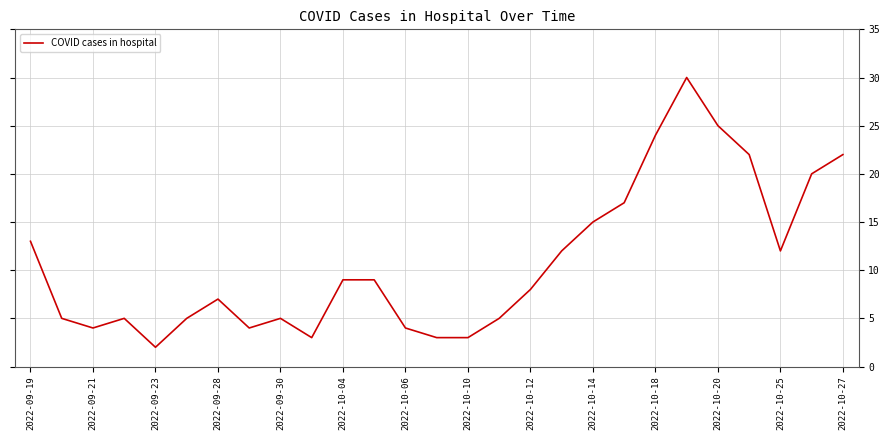

What is the difference between the maximum and minimum values?

28